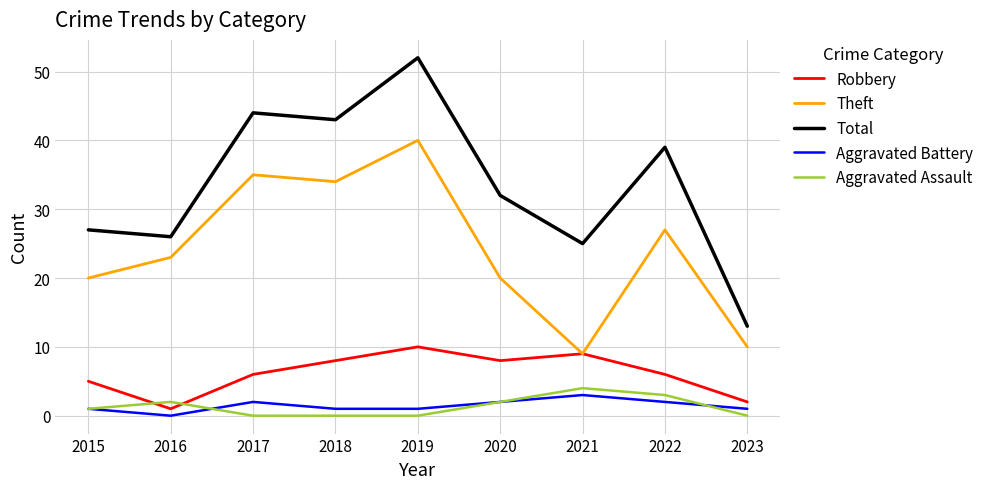

True or false: Total has more than 1 points higher than both neighbors.

True